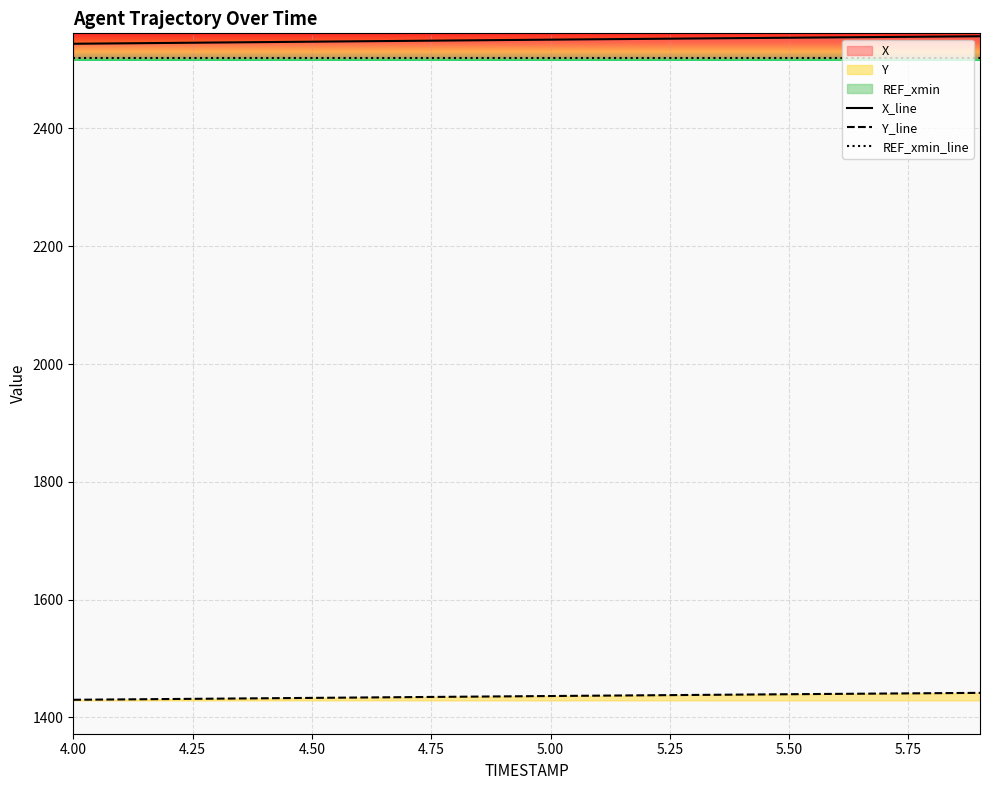

The value of Y_line at 5.50 is 2129.0. True or false?

False